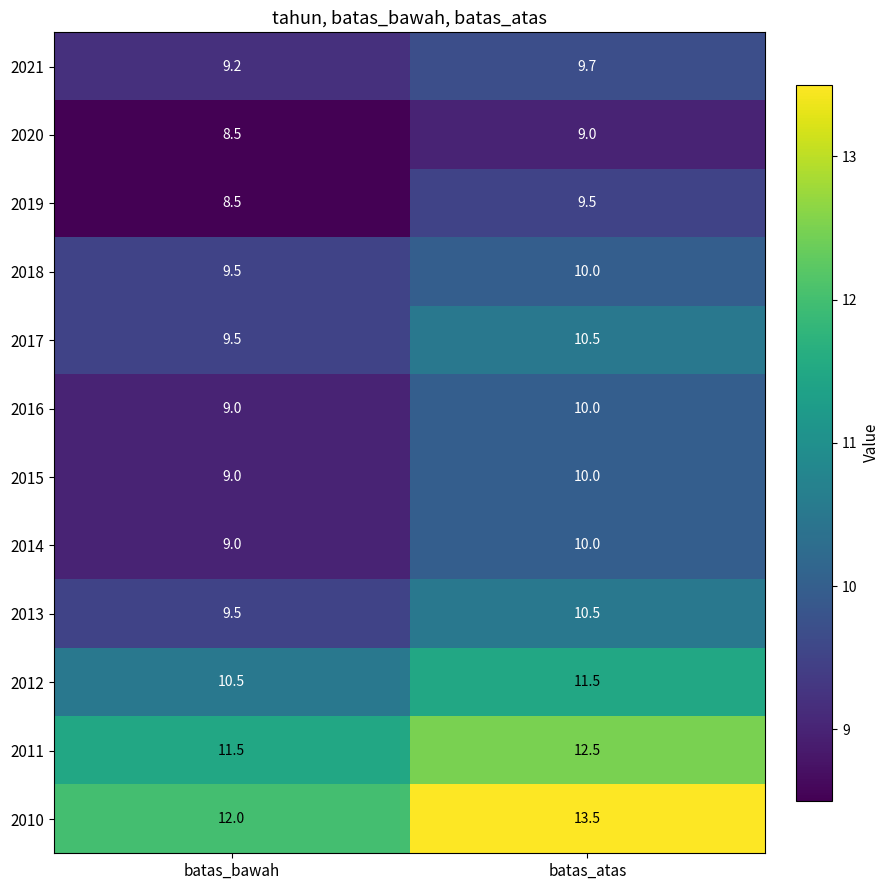

The 2012 series shows 19.4 at batas_atas. True or false?

False